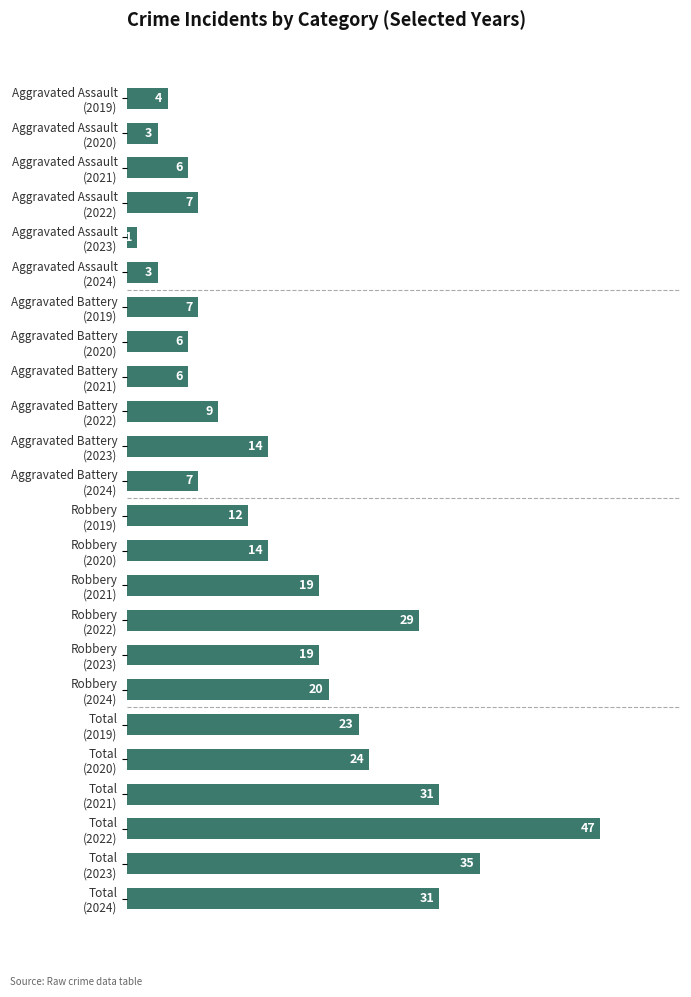

What is the maximum value shown in the chart?

47